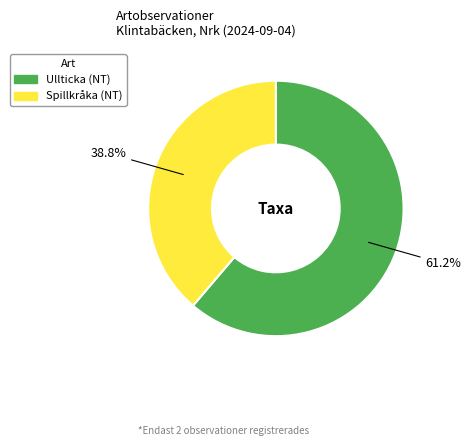

What is the majority slice?

Ullticka (NT)